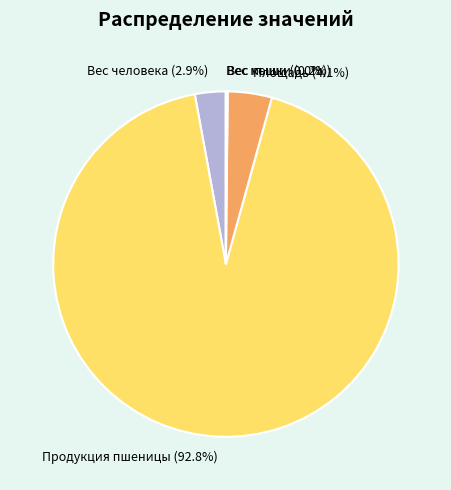

Which slice is the largest?

Продукция пшеницы